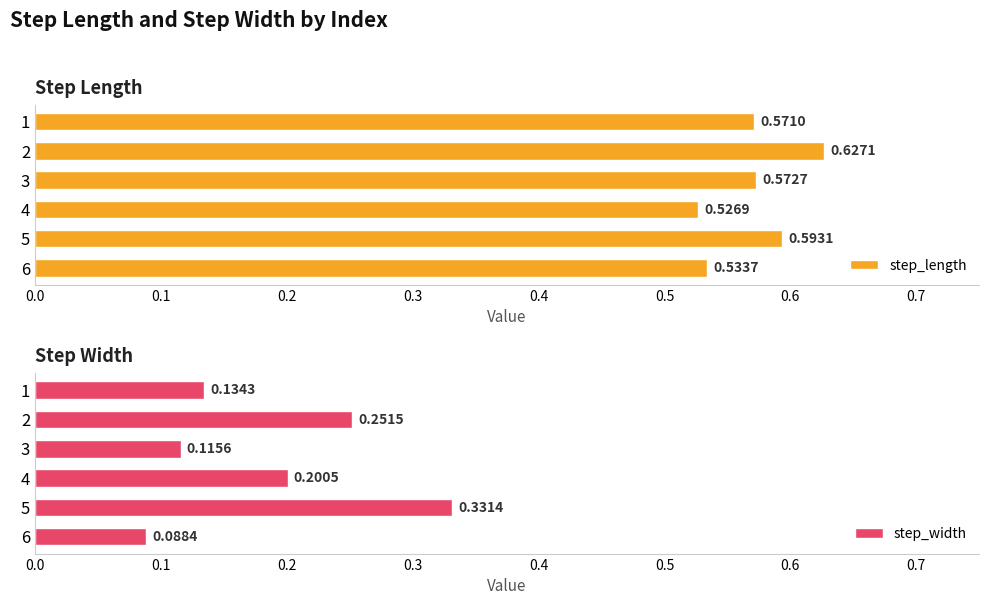

Which category has the lowest value in the step_width series?

6